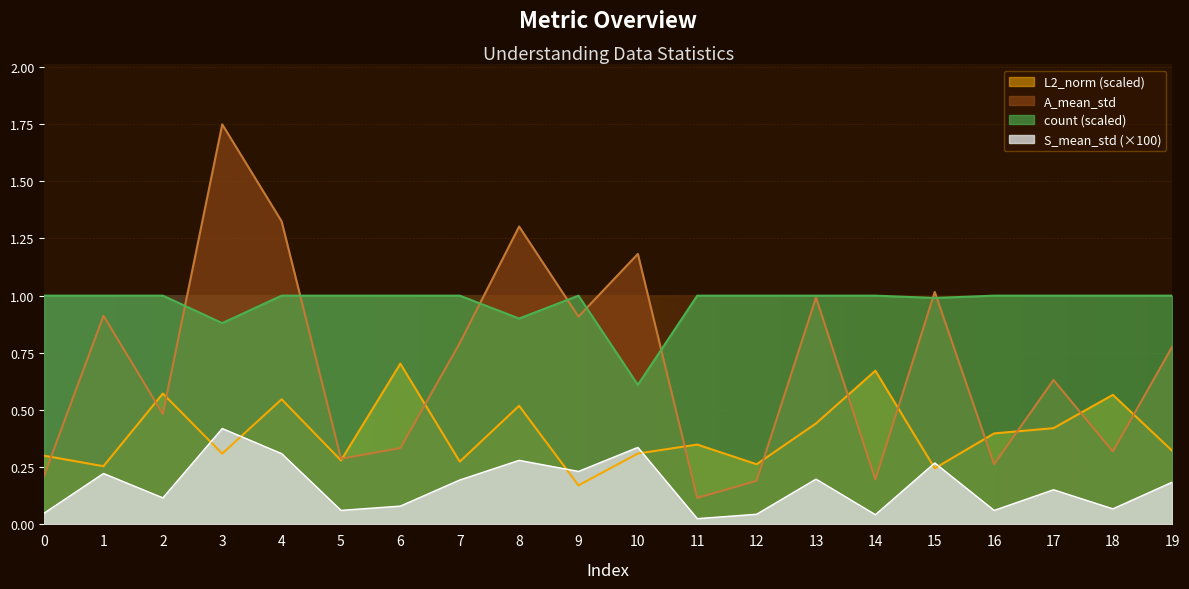

At which label does A_mean_std reach its peak?

3